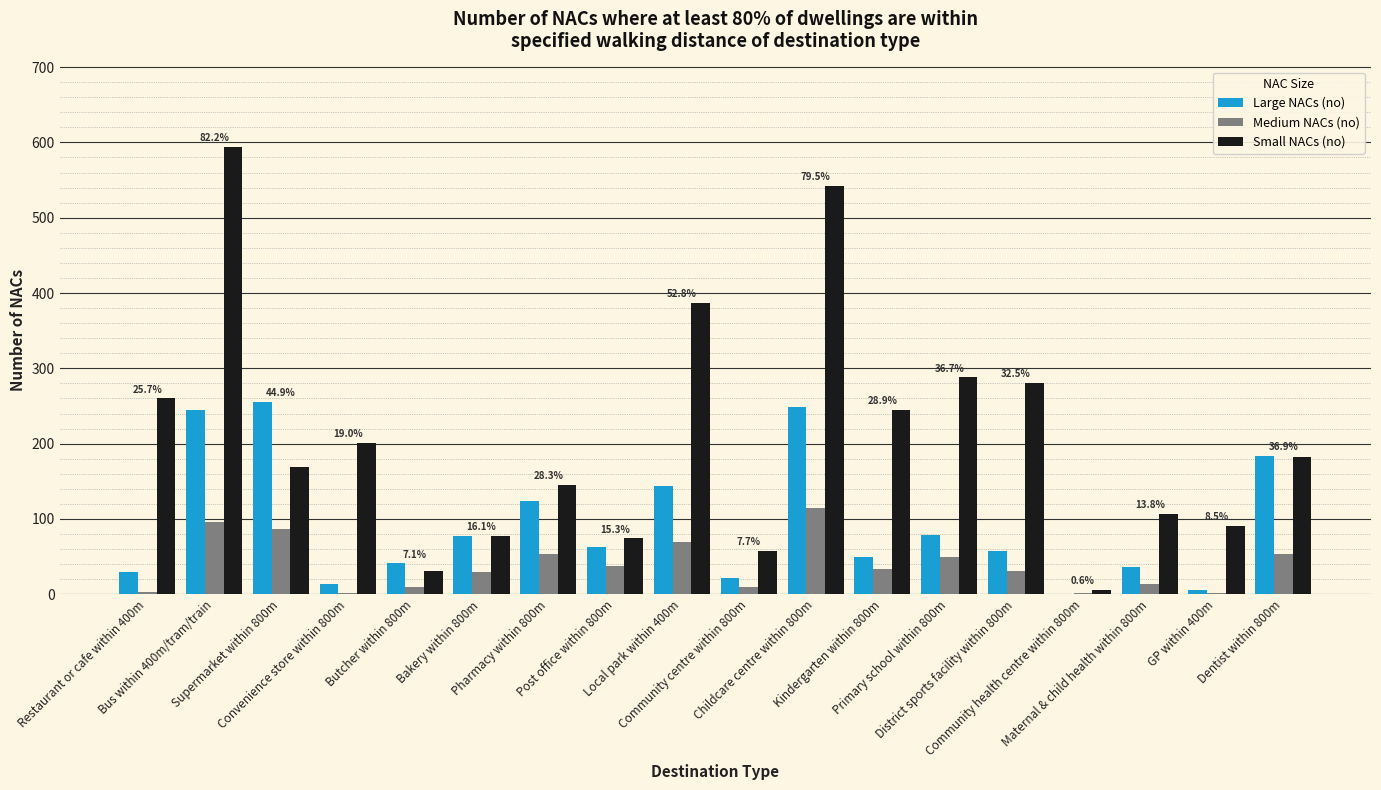

What is the highest value of the Medium NACs (no) series?

114